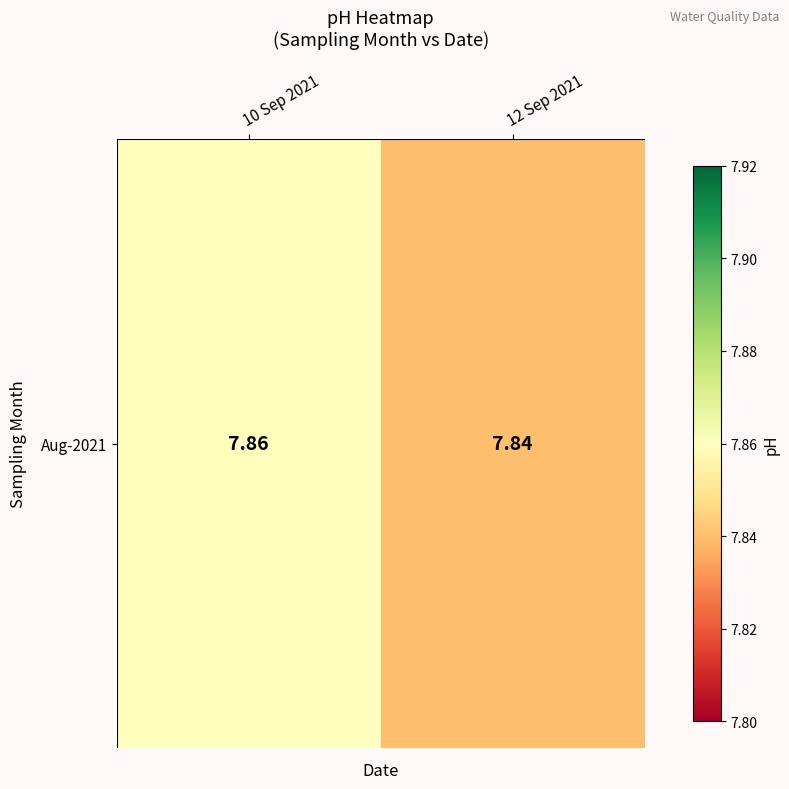

True or false: the data shows 7.8 at 12 Sep 2021.

True